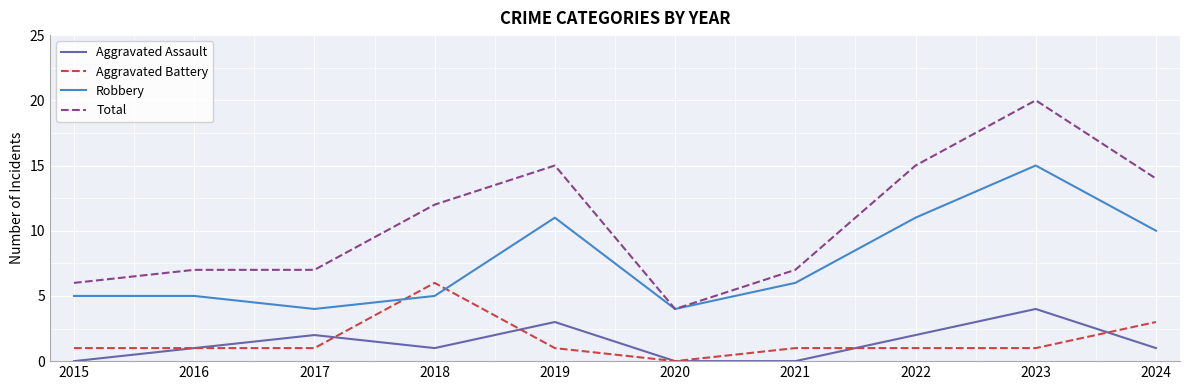

True or false: Total and Aggravated Assault cross at least once.

False